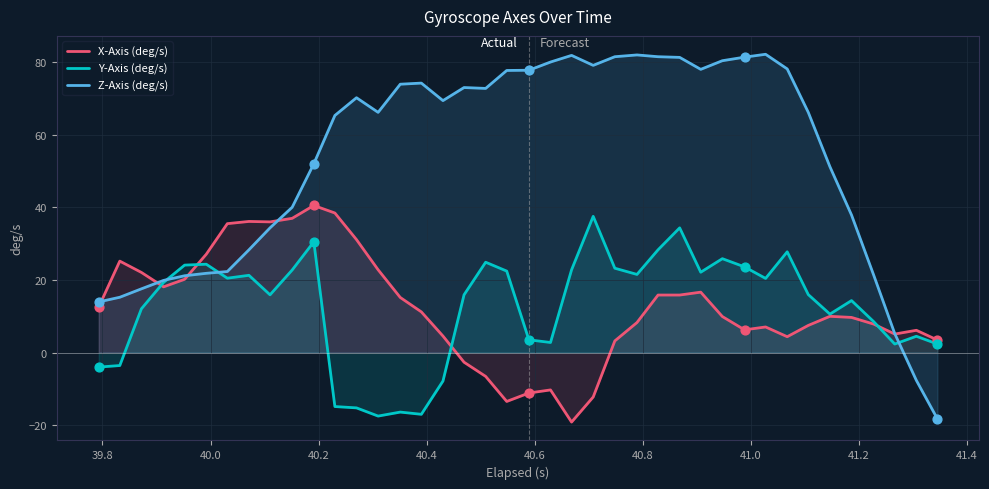

What is the maximum value for X-Axis (deg/s)?

40.5